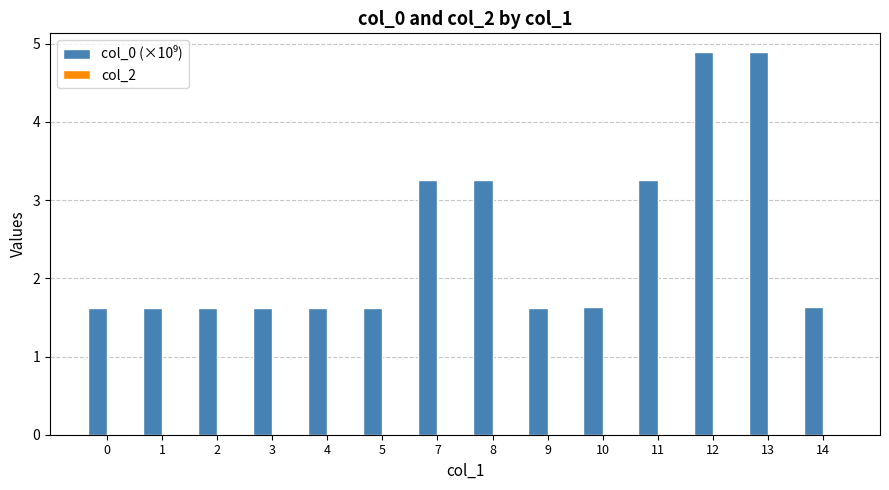

What is the ratio of the value at 3 to the value at 13?

0.3